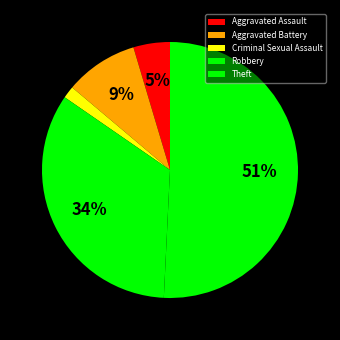

Between Robbery and Theft, which is larger?

Theft